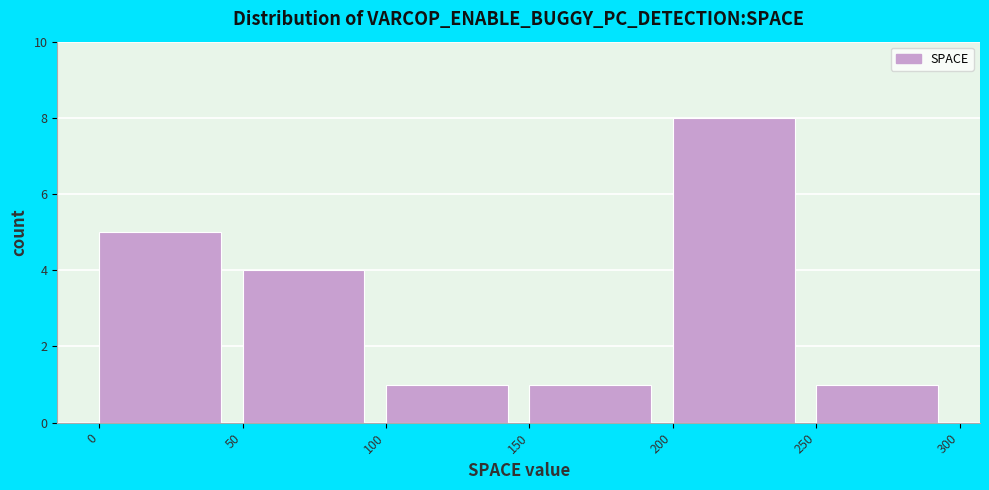

Over which range of the x-axis is the bar tallest?

200 to 250